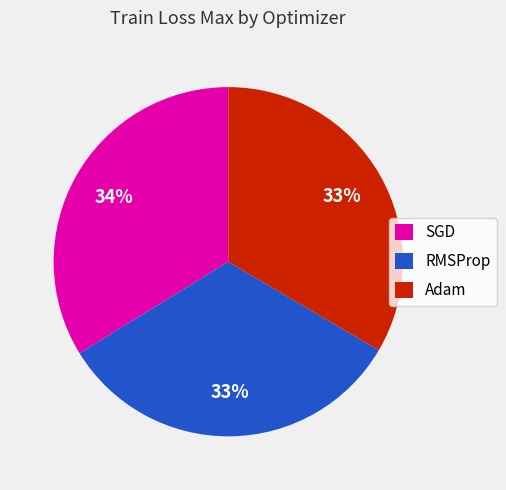

Count the number of slices in the pie.

3